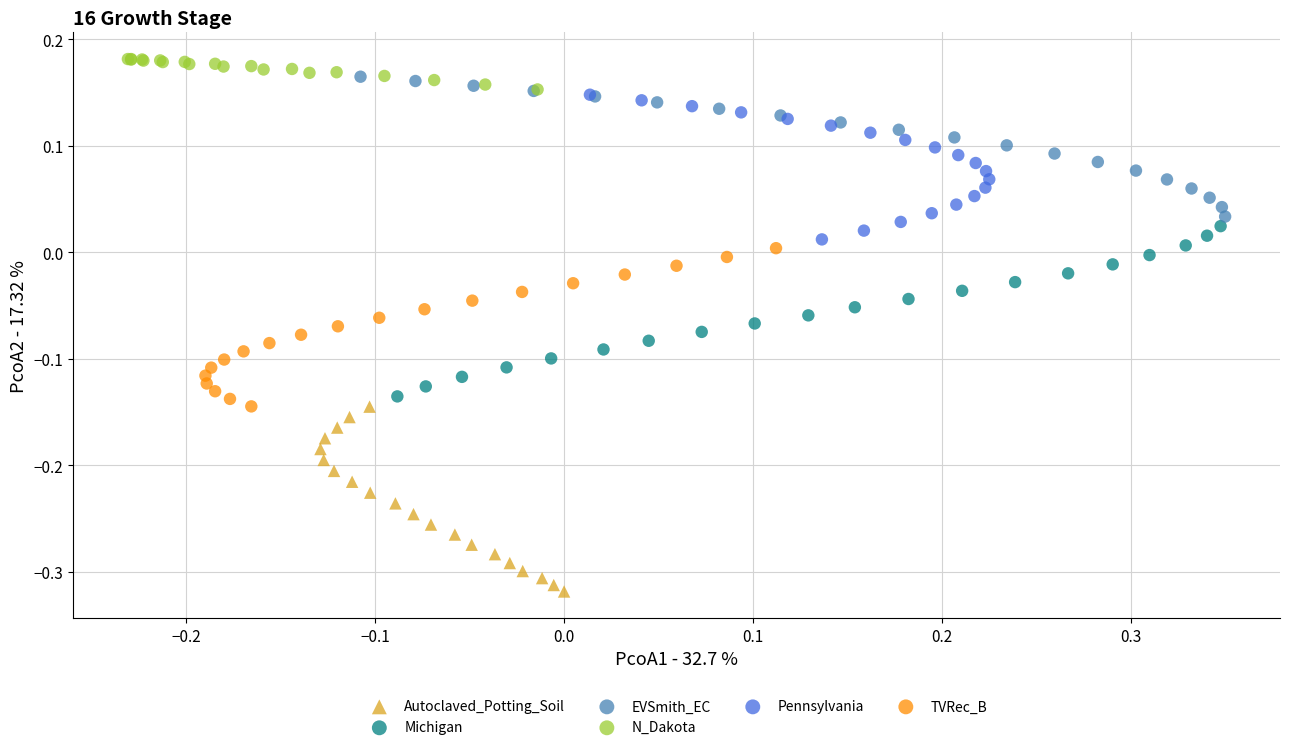

Which series has the widest spread of Y values?

Autoclaved_Potting_Soil